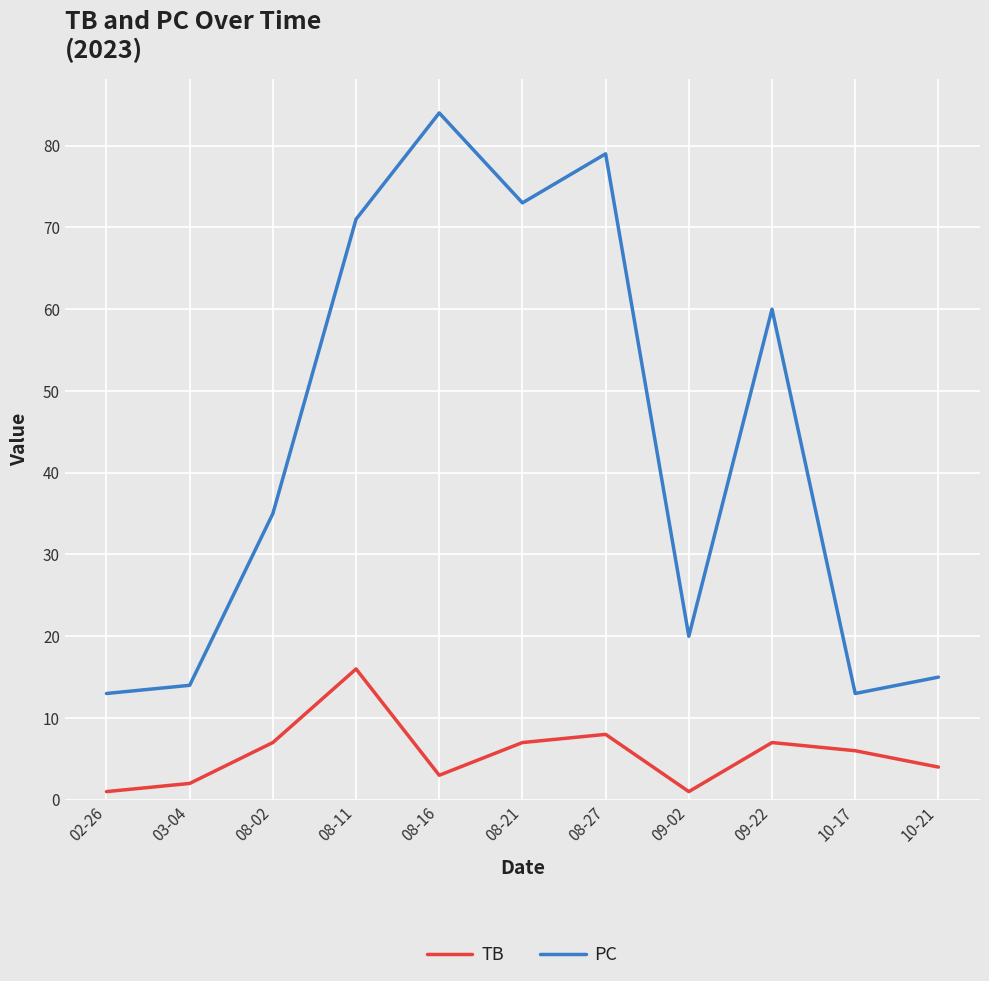

What is the difference between the second highest and minimum values in the PC series?

66